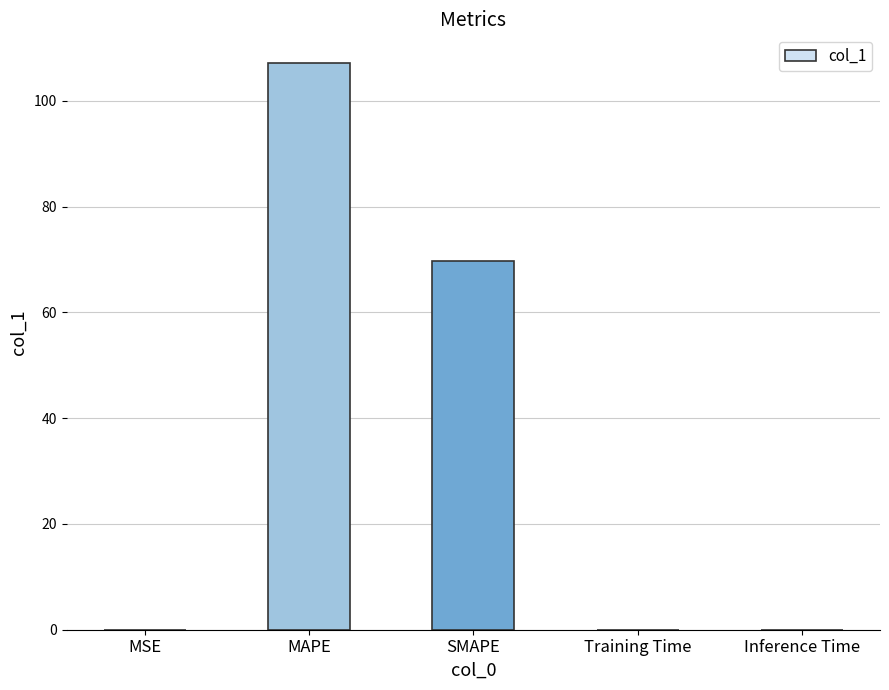

What is the sum of all values?

177.0